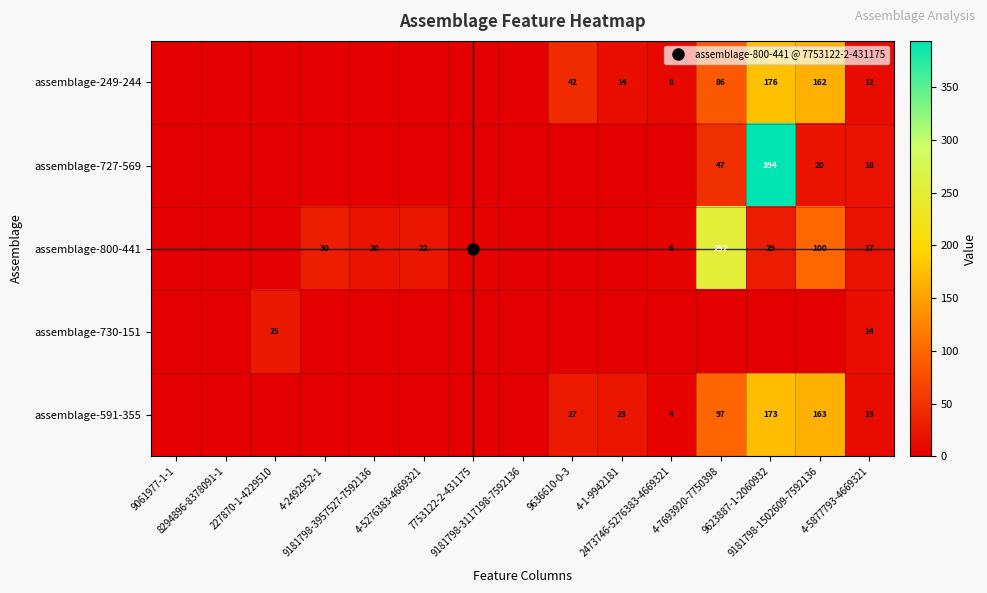

How many distinct data groups are displayed?

5